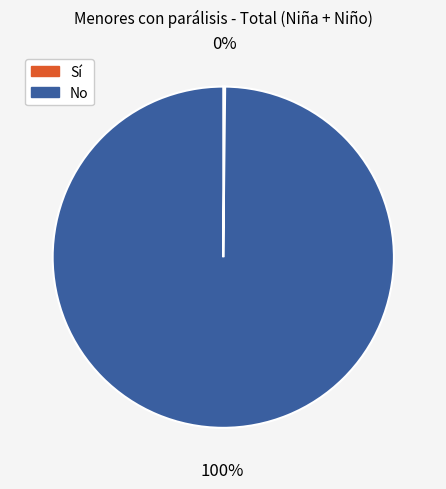

Which slice is the largest?

No